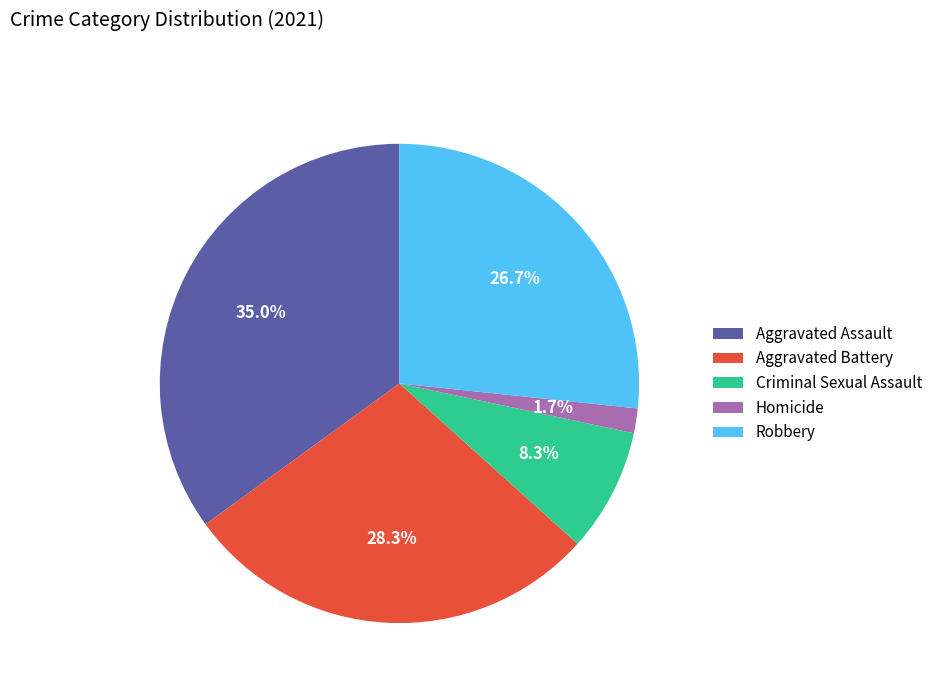

To the nearest percent, what portion does Robbery represent?

27%